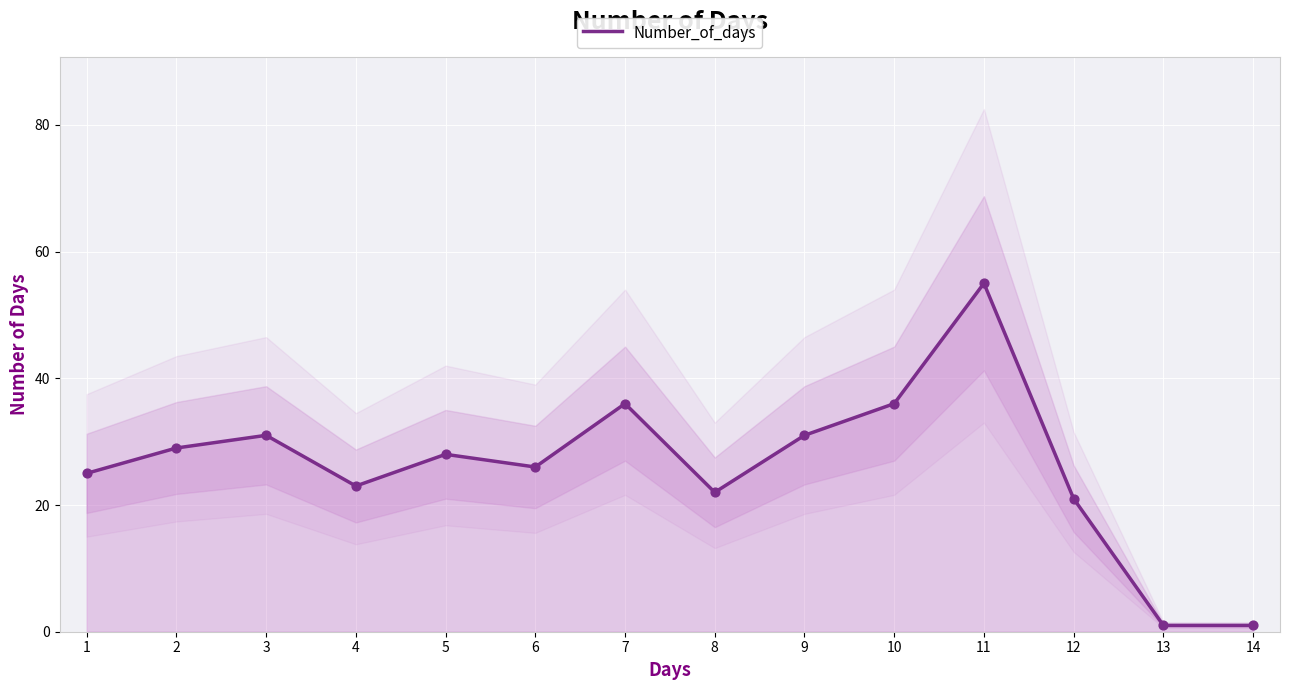

Between 13 and 4, which is larger?

4